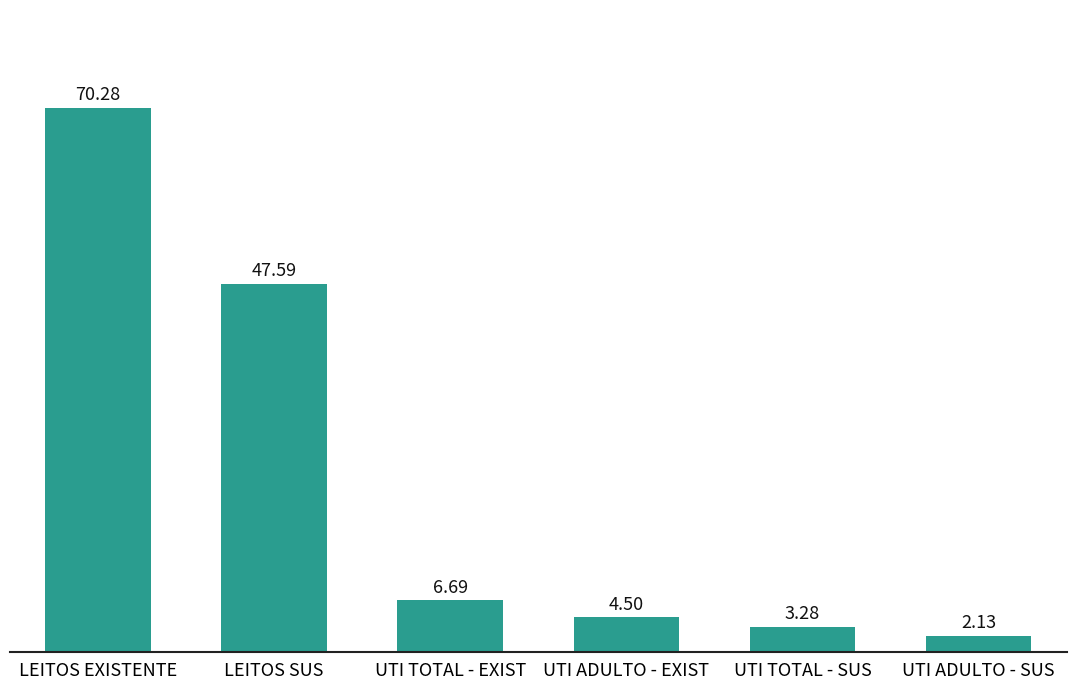

What is the value of the 1st bar from the left?

70.3